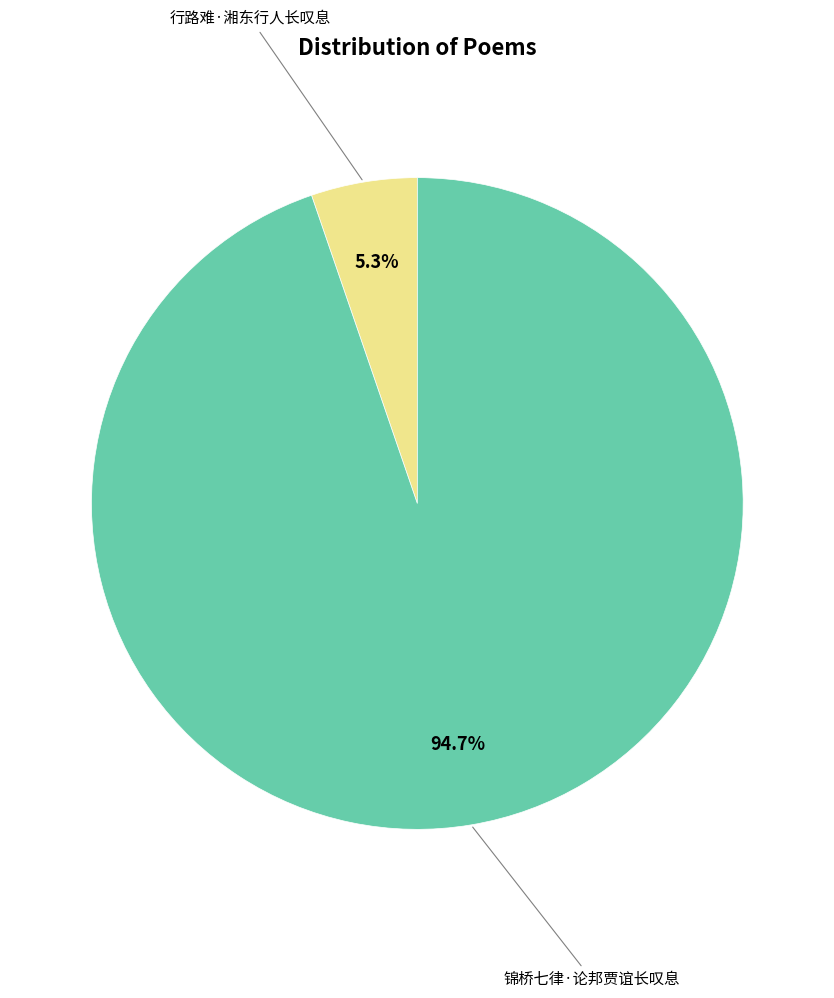

What is the smallest slice in the pie chart?

行路难·湘东行人长叹息